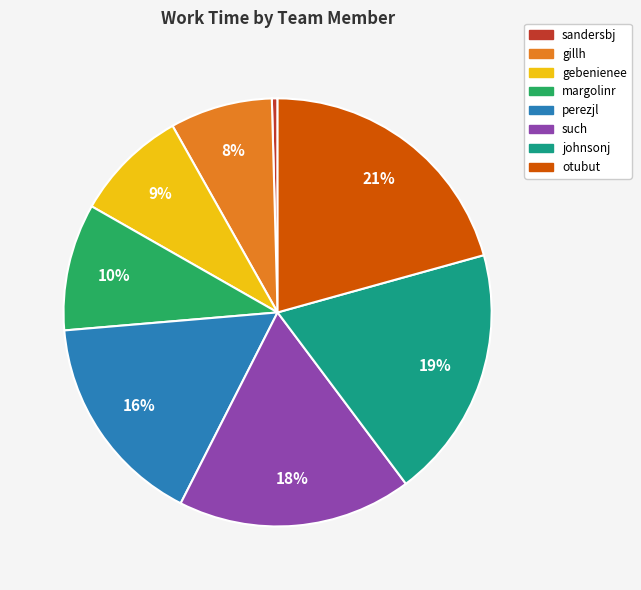

Is the sum of johnsonj and such greater than half?

No